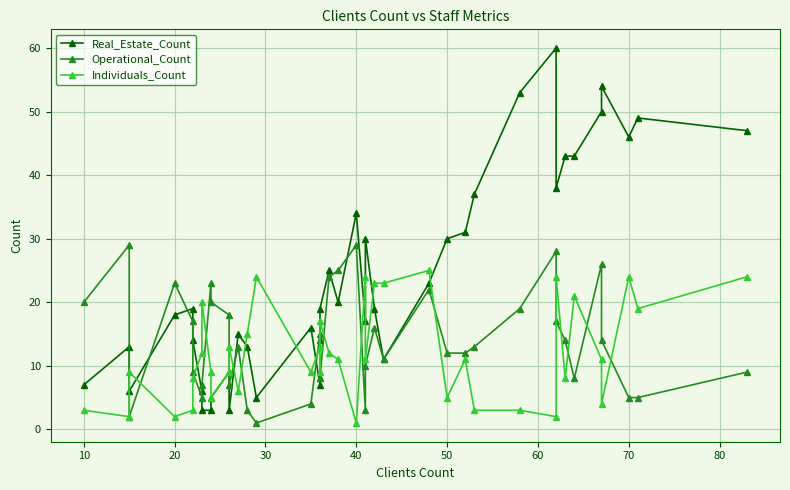

True or false: Individuals_Count has a value of 4 at 10.

False